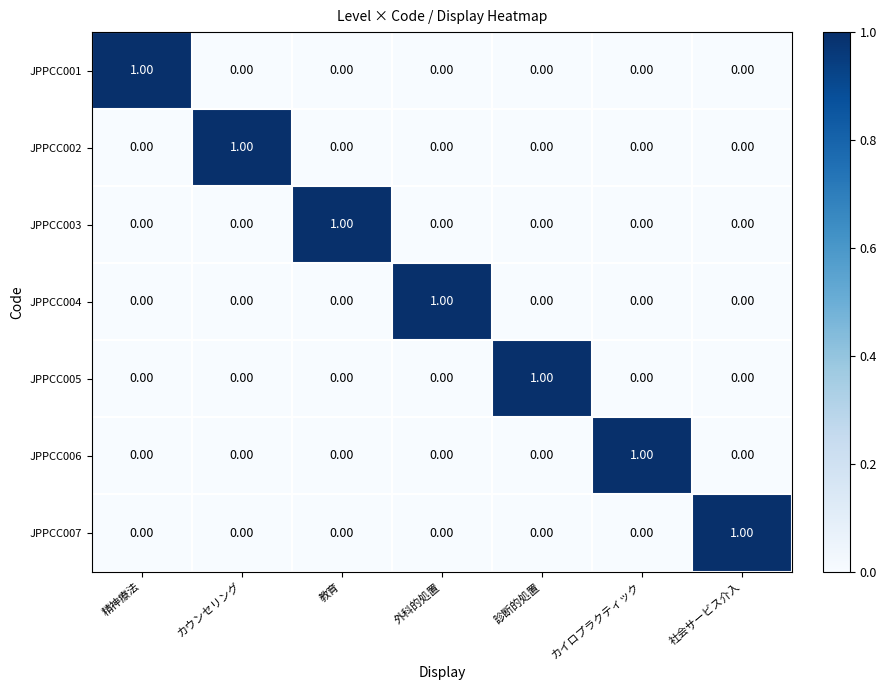

What is the total value across all series at カウンセリング?

1